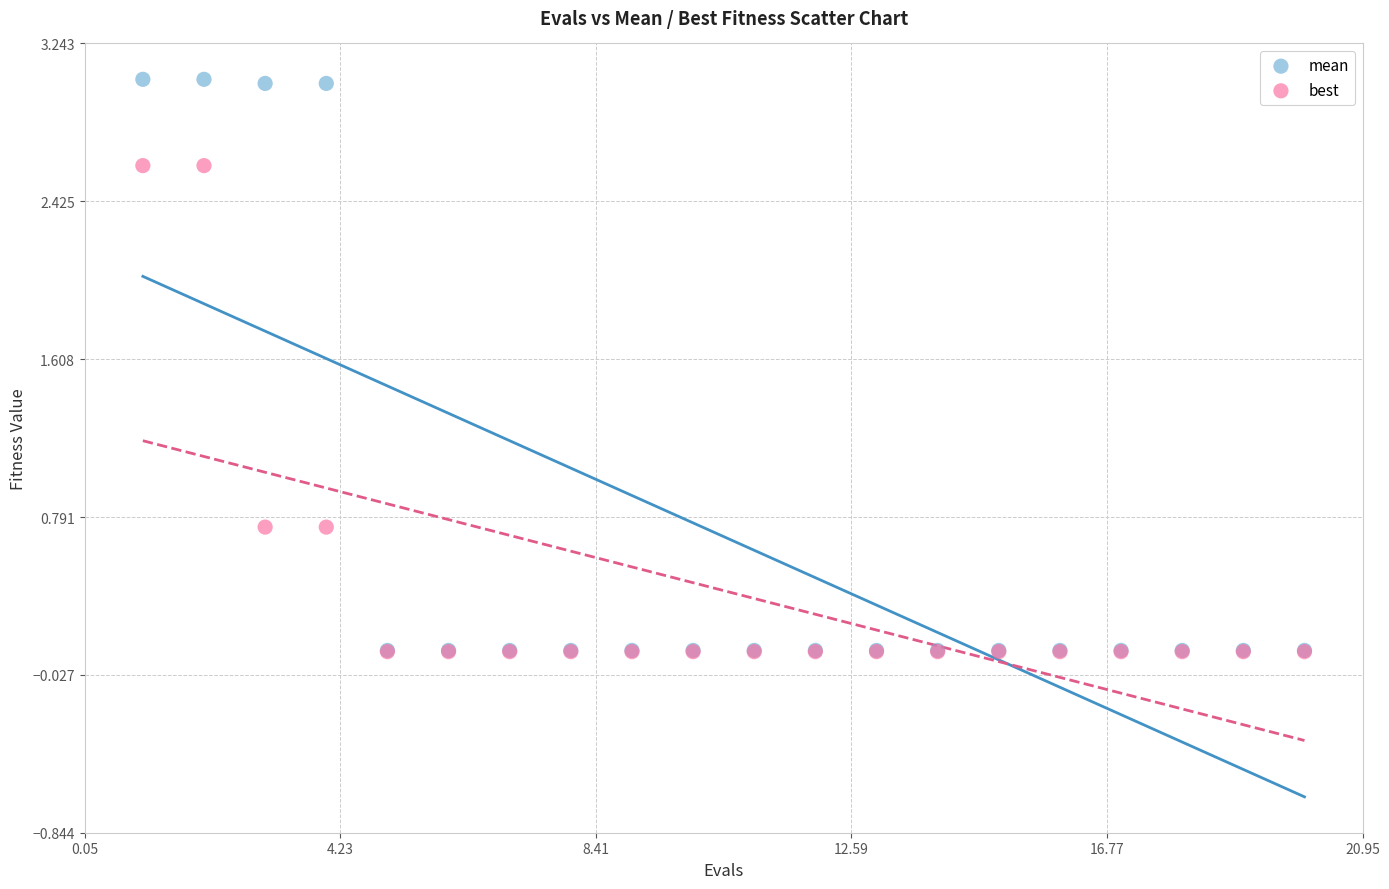

Which series has the widest spread of Y values?

mean